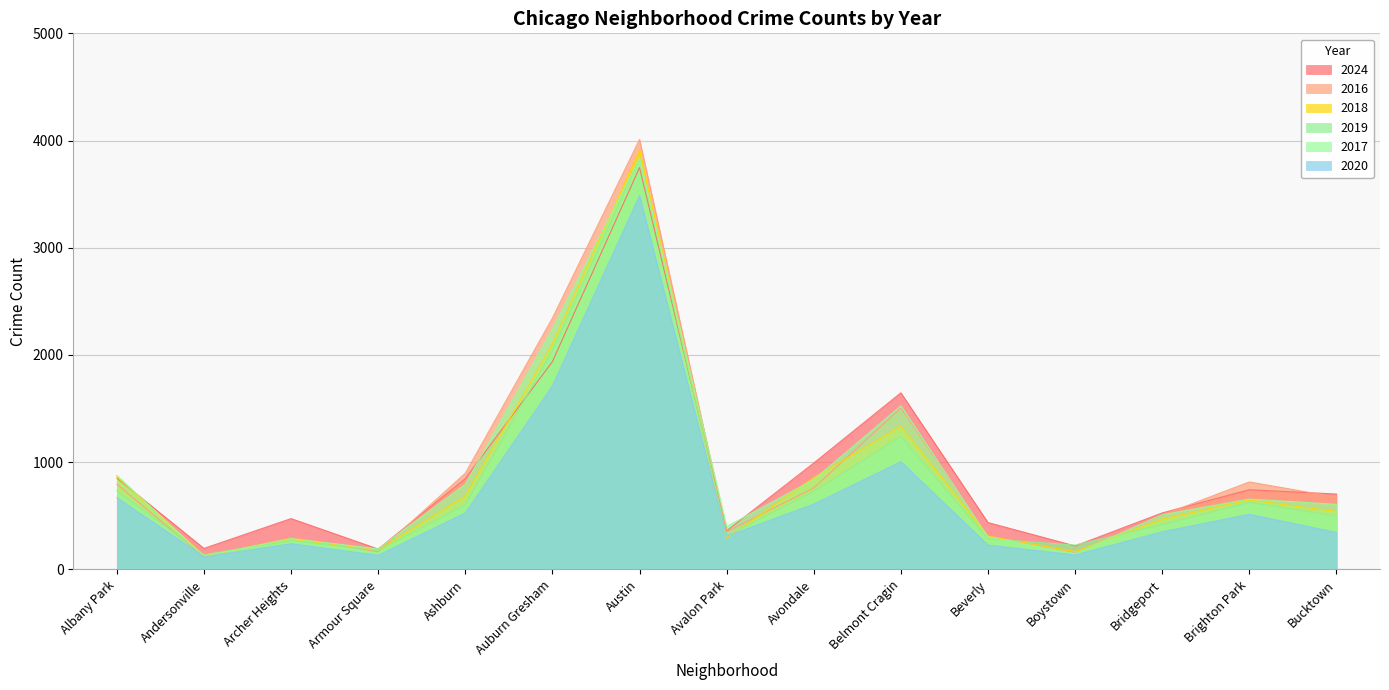

What is the difference between the maximum and minimum values in the 2024 series?

3558